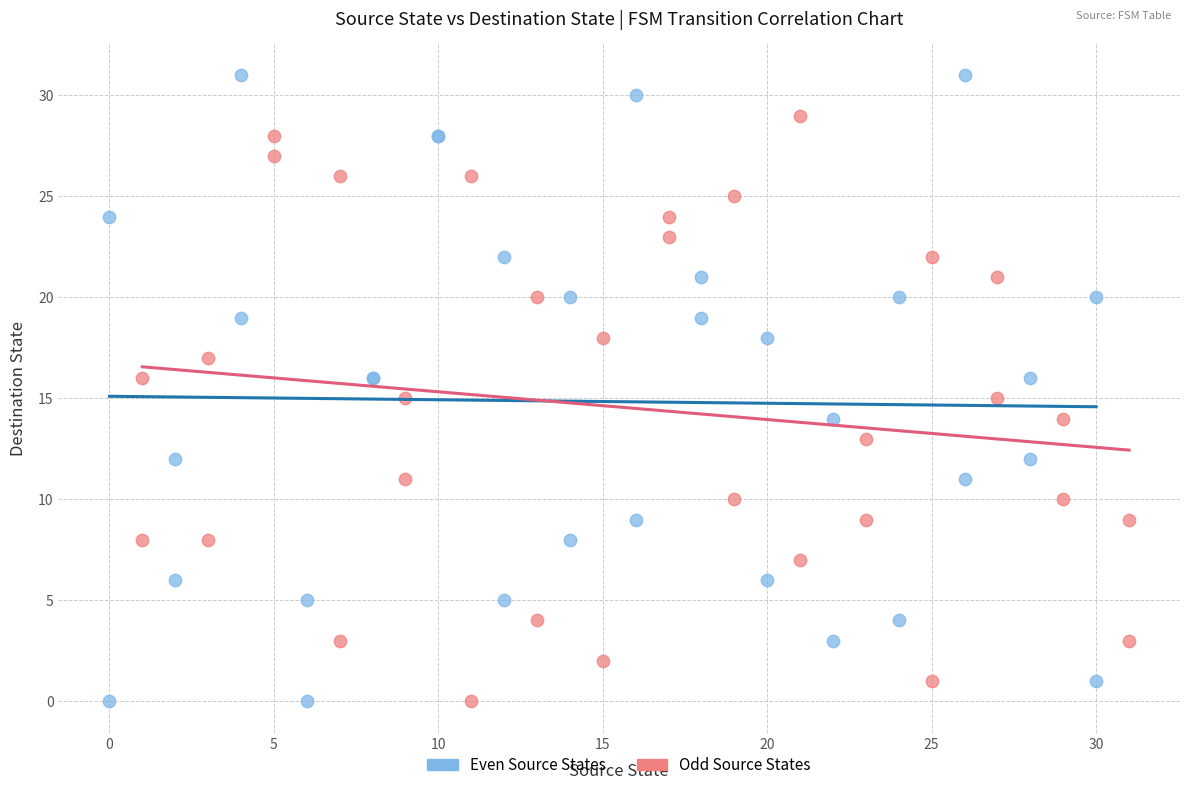

Which series has the largest Y range (max minus min)?

Even Source States